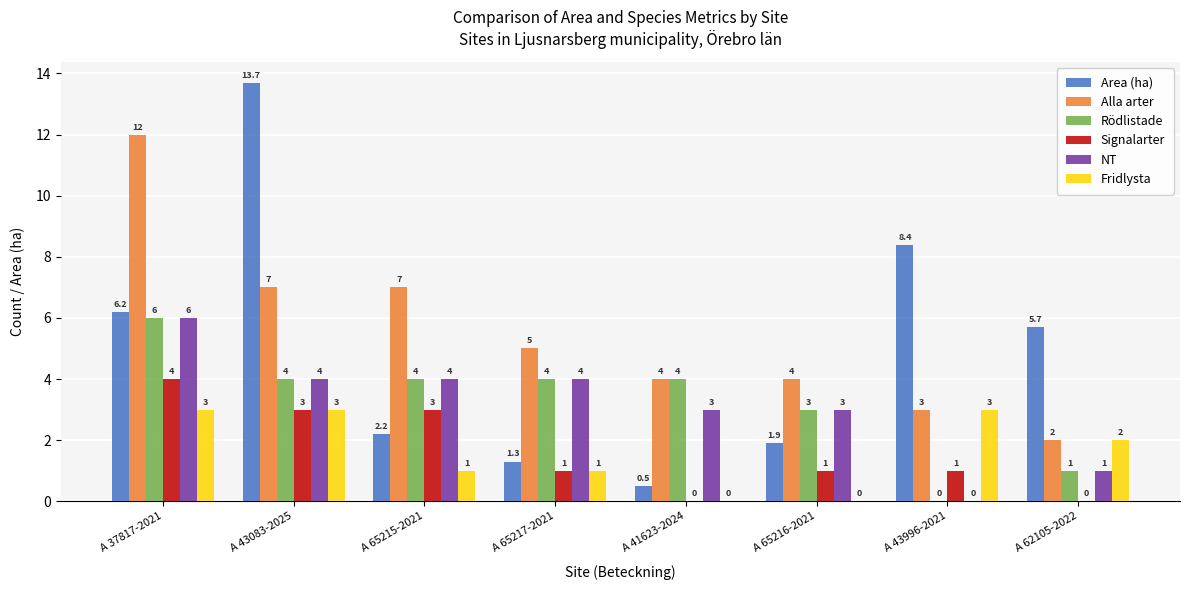

Which series has the largest total across all categories?

Alla arter